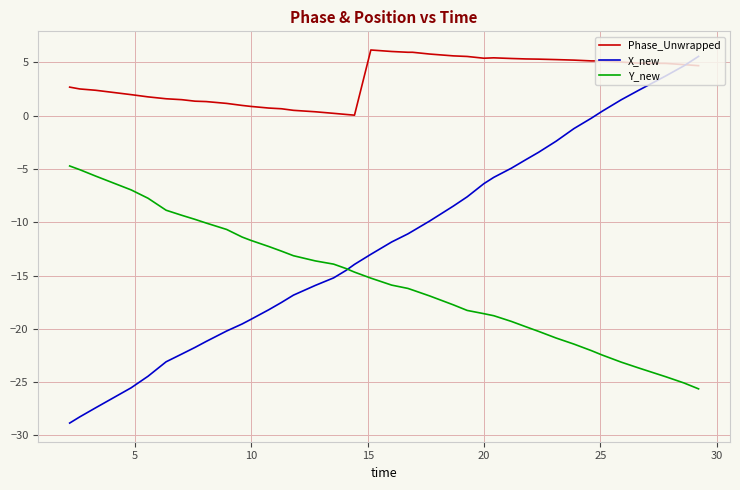

Which series has the widest spread of values?

X_new